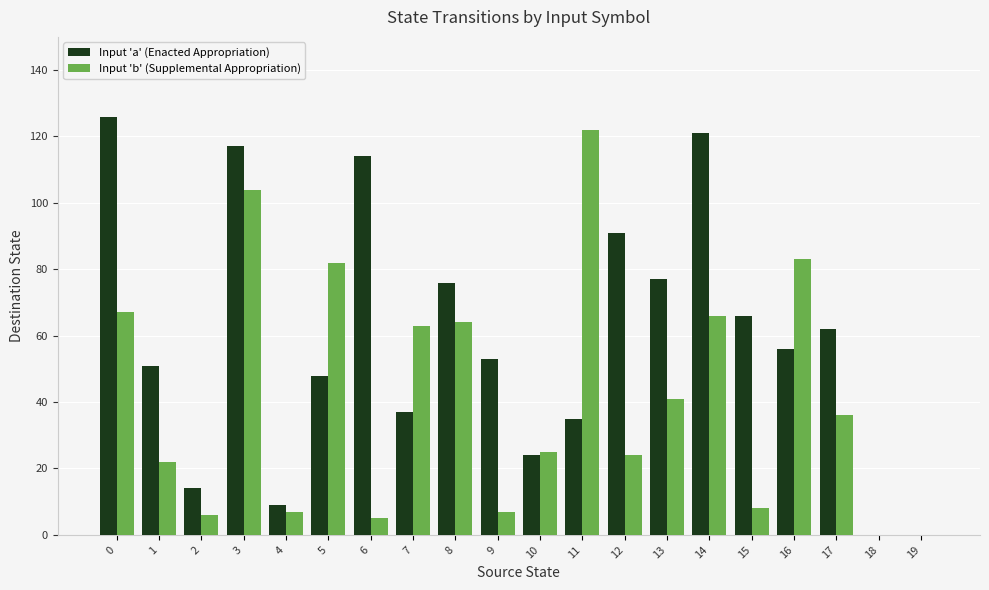

How many distinct data groups are displayed?

2